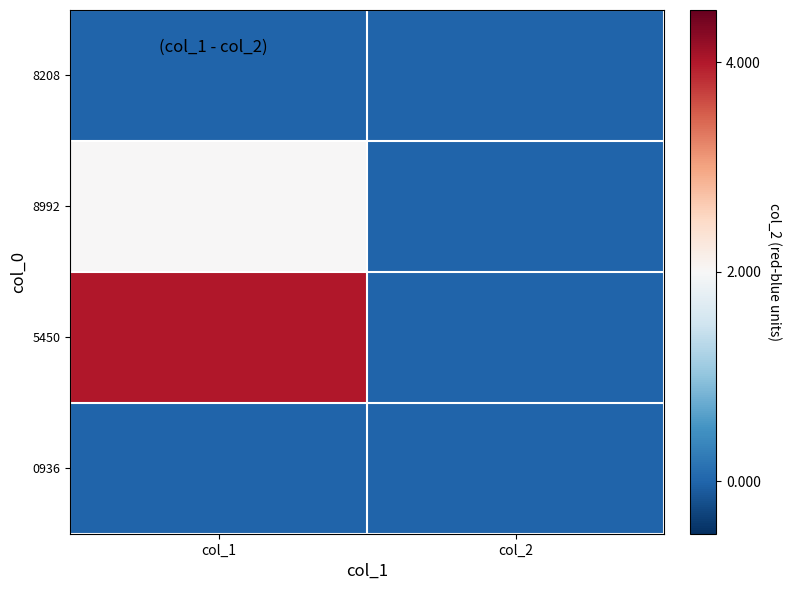

What is the spread (max minus min) of values at col_1?

4